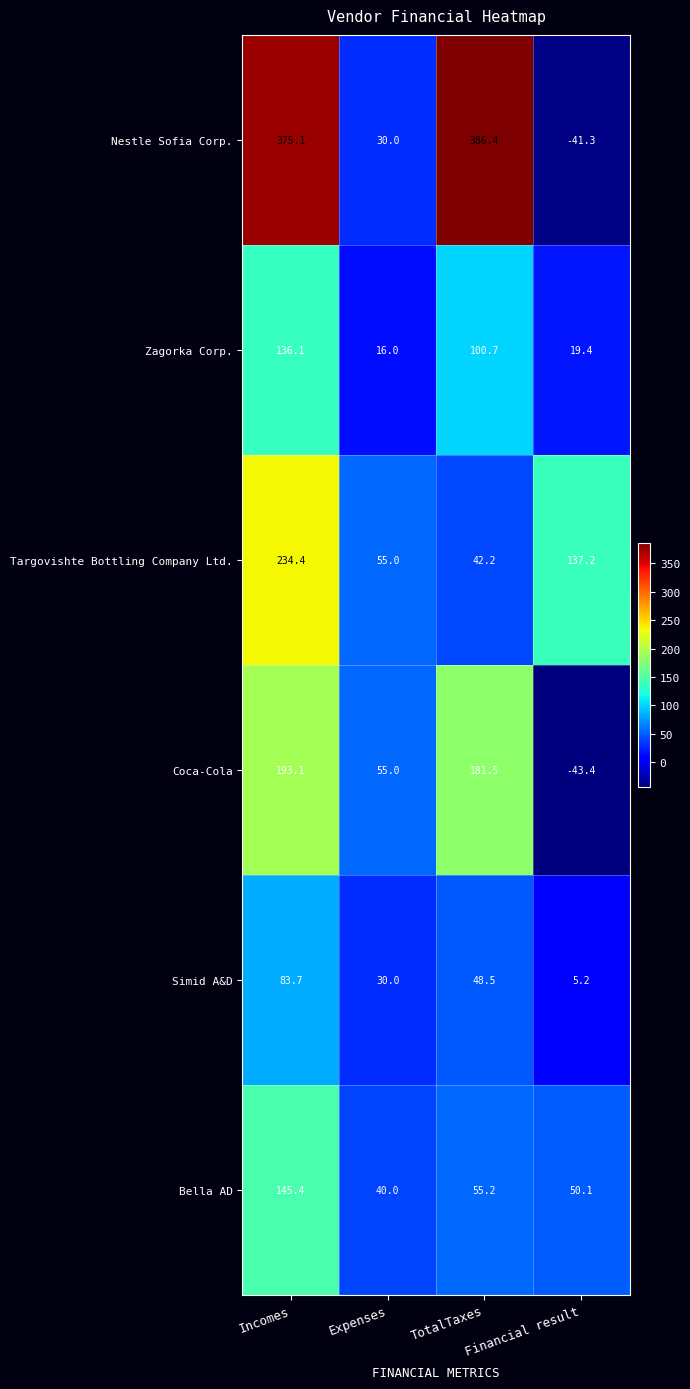

At which category is the sum across all series the highest?

Incomes